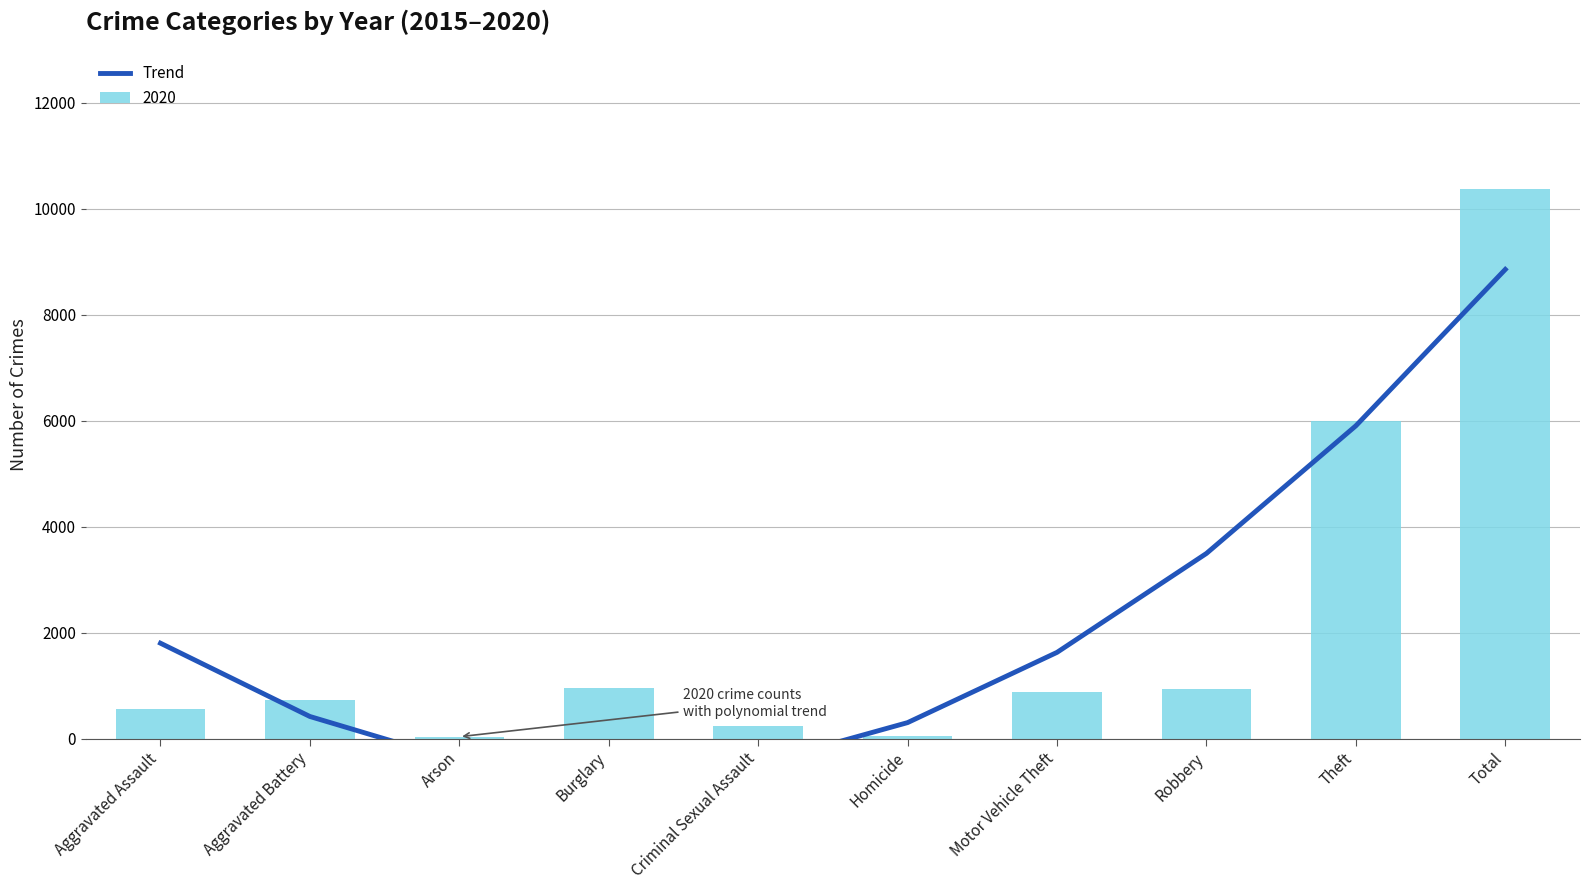

What is the difference between the maximum and minimum values?

9575.5